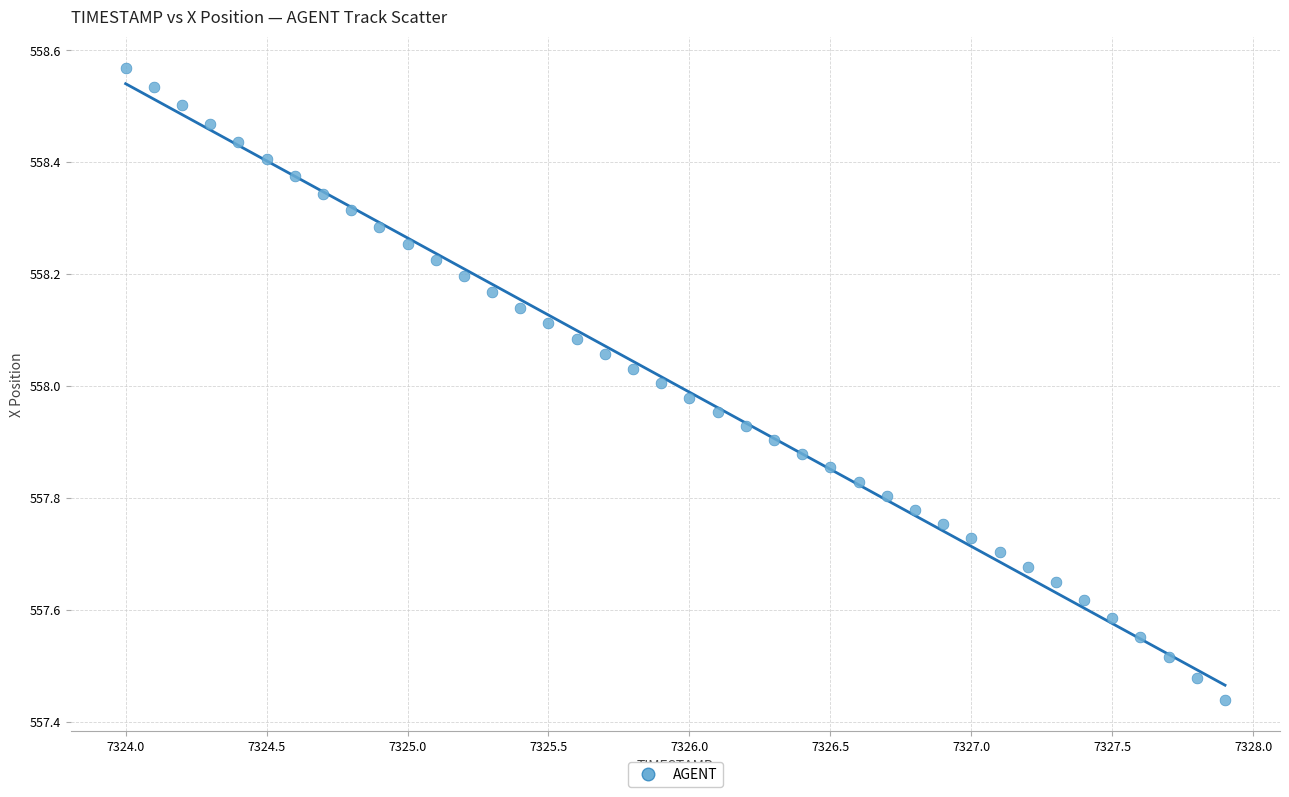

What is the range of X values (max minus min)?

3.9